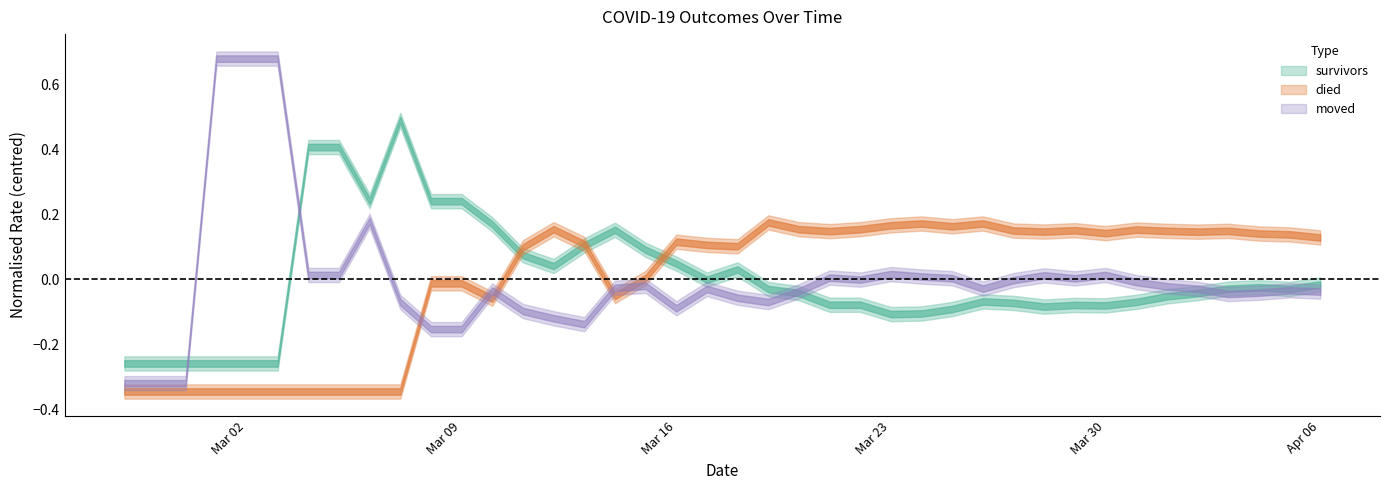

What is the label of the 37th point from the left?

2020-04-03